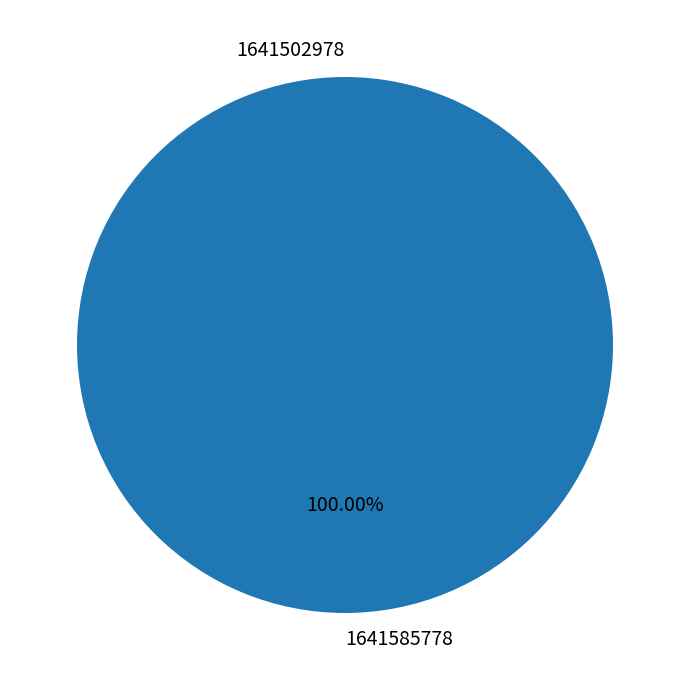

What is the smallest slice in the pie chart?

1641502978